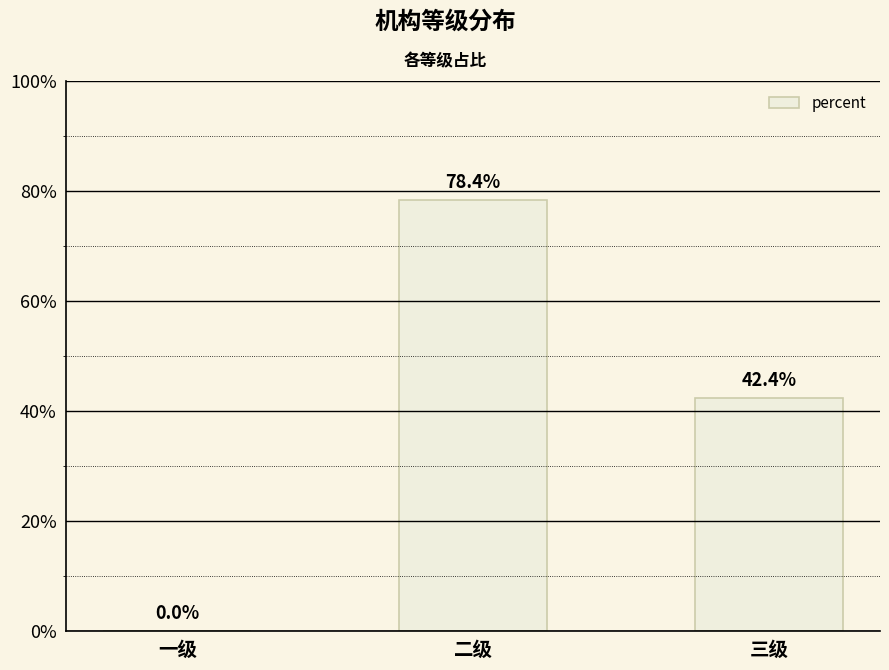

List the labels in order of value, largest first.

二级, 三级, 一级